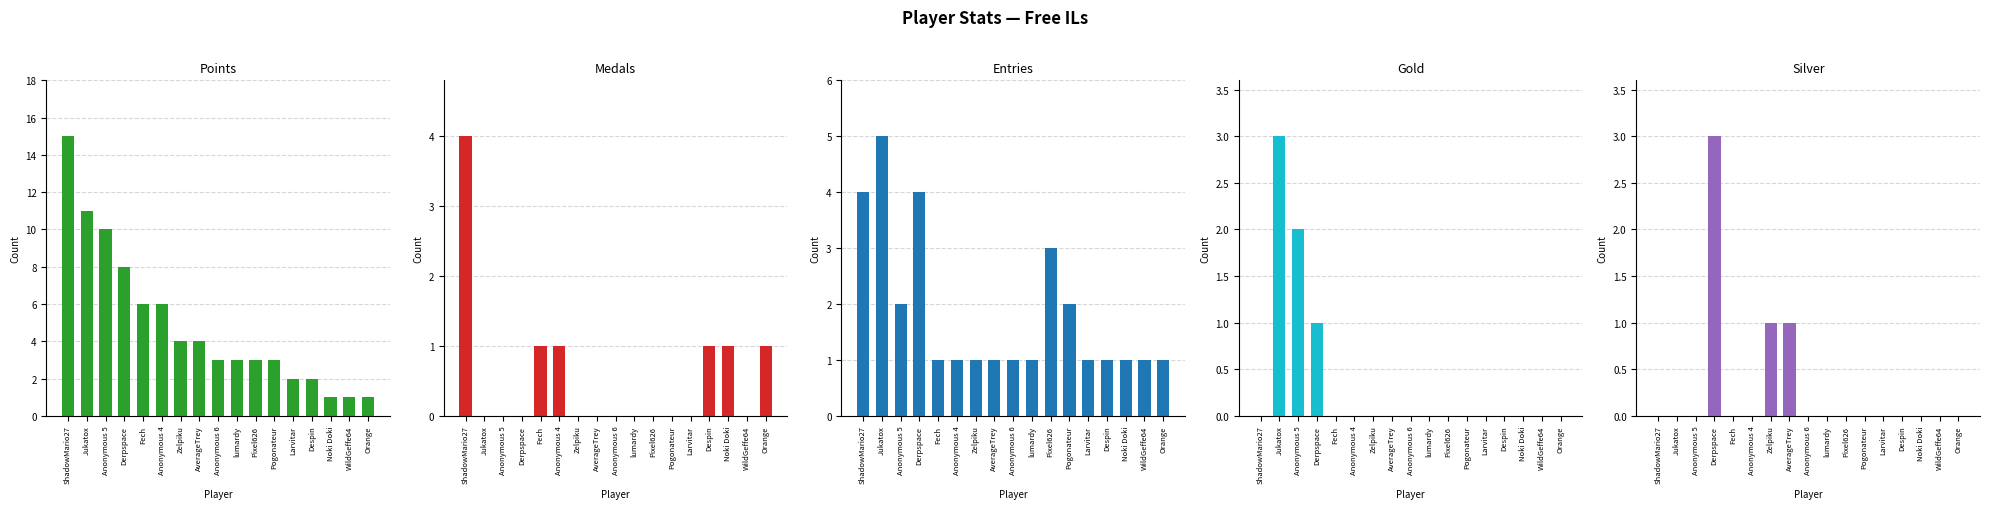

Reading left to right, what are all the values shown in this chart?

Points: ShadowMario27=15	Jukatox=11	Anonymous 5=10	Derpspace=8	Fech=6	Anonymous 4=6	Zelpiku=4	AverageTrey=4	Anonymous 6=3	lumardy=3	Pixel626=3	Pogonateur=3	Larvitar=2	Despin=2	Noki Doki=1	WildGeffe64=1	Orange=1
Medals: ShadowMario27=4	Jukatox=0	Anonymous 5=0	Derpspace=0	Fech=1	Anonymous 4=1	Zelpiku=0	AverageTrey=0	Anonymous 6=0	lumardy=0	Pixel626=0	Pogonateur=0	Larvitar=0	Despin=1	Noki Doki=1	WildGeffe64=0	Orange=1
Entries: ShadowMario27=4	Jukatox=5	Anonymous 5=2	Derpspace=4	Fech=1	Anonymous 4=1	Zelpiku=1	AverageTrey=1	Anonymous 6=1	lumardy=1	Pixel626=3	Pogonateur=2	Larvitar=1	Despin=1	Noki Doki=1	WildGeffe64=1	Orange=1
Gold: ShadowMario27=0	Jukatox=3	Anonymous 5=2	Derpspace=1	Fech=0	Anonymous 4=0	Zelpiku=0	AverageTrey=0	Anonymous 6=0	lumardy=0	Pixel626=0	Pogonateur=0	Larvitar=0	Despin=0	Noki Doki=0	WildGeffe64=0	Orange=0
Silver: ShadowMario27=0	Jukatox=0	Anonymous 5=0	Derpspace=3	Fech=0	Anonymous 4=0	Zelpiku=1	AverageTrey=1	Anonymous 6=0	lumardy=0	Pixel626=0	Pogonateur=0	Larvitar=0	Despin=0	Noki Doki=0	WildGeffe64=0	Orange=0